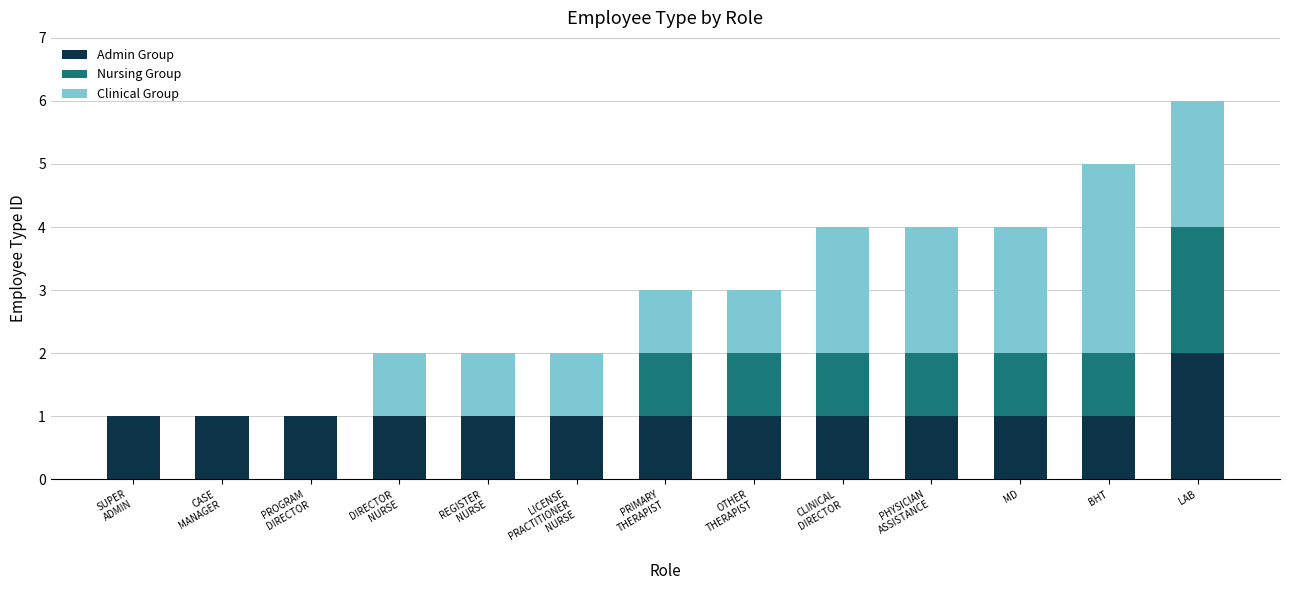

What is the highest value of the Admin Group series?

2